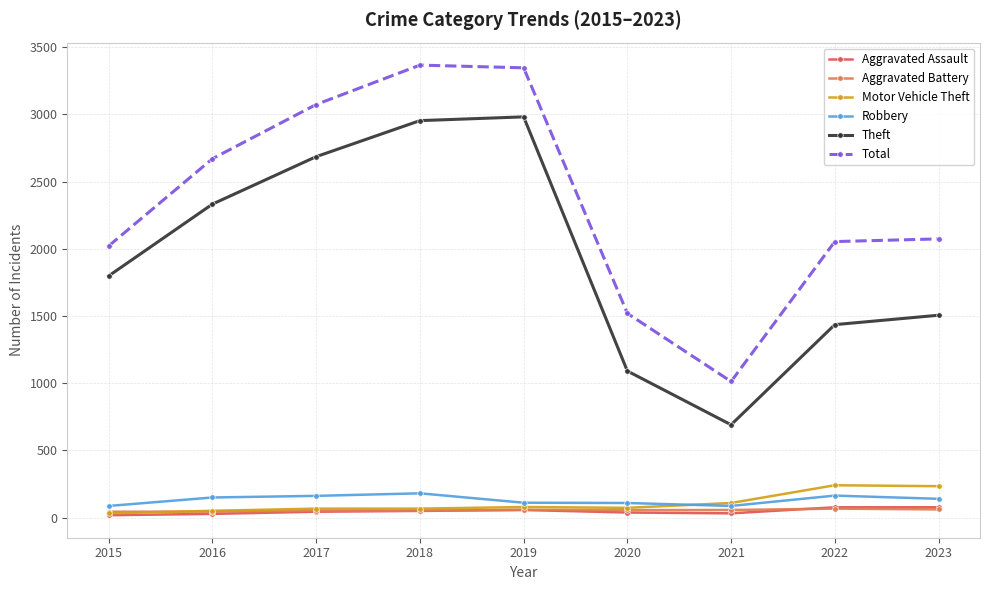

What is the value of the Theft point at the 6th from the left?

1090